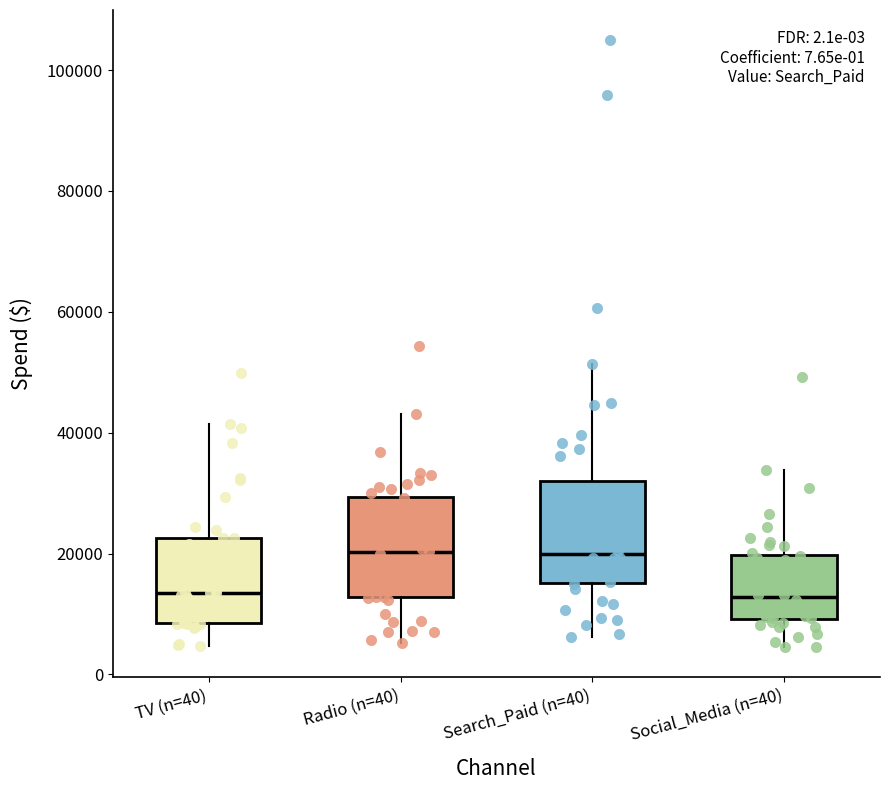

Reading left to right, read every box against the y-axis: the position of its median line, the range the box covers, and the ends of its whiskers. The values are not printed on the chart, so give them approximately, as read against the axis.

TV (n=40): median 14000, box 8000 to 22000, whiskers 4000 to 42000
Radio (n=40): median 20000, box 12000 to 30000, whiskers 6000 to 44000
Search_Paid (n=40): median 20000, box 16000 to 32000, whiskers 6000 to 52000
Social_Media (n=40): median 12000, box 10000 to 20000, whiskers 4000 to 34000